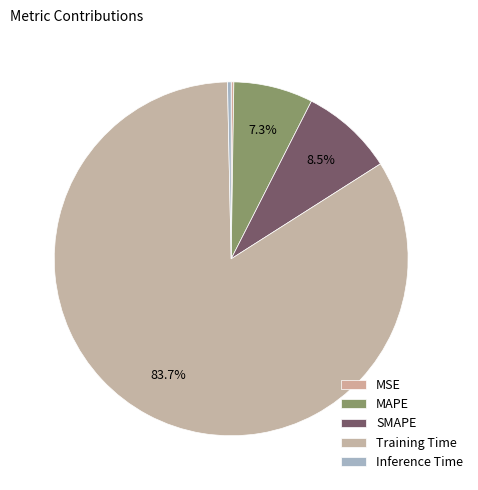

Rank the categories by value from highest to lowest.

Training Time, SMAPE, MAPE, Inference Time, MSE